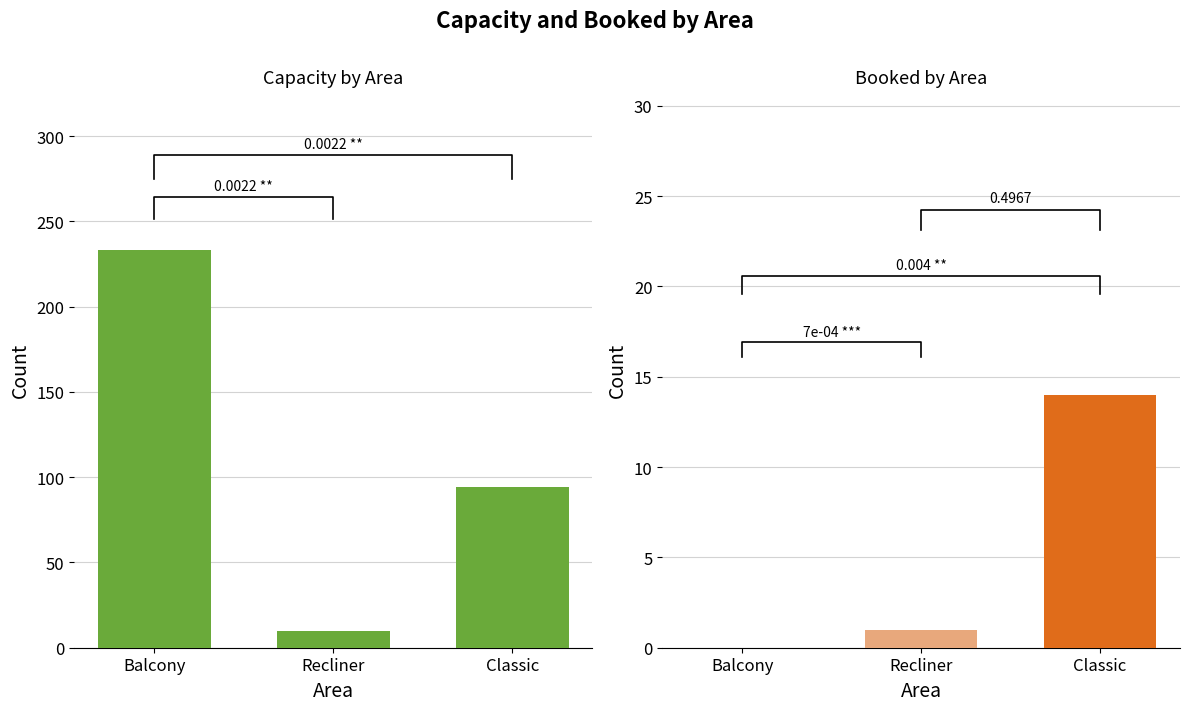

Is it true that Capacity equals 133 at Classic?

False